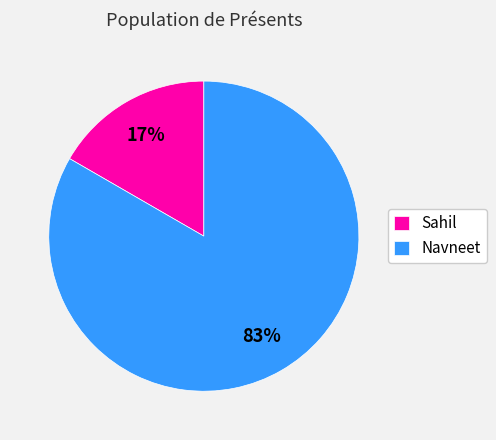

To the nearest percent, what percentage of the pie is Sahil?

17%